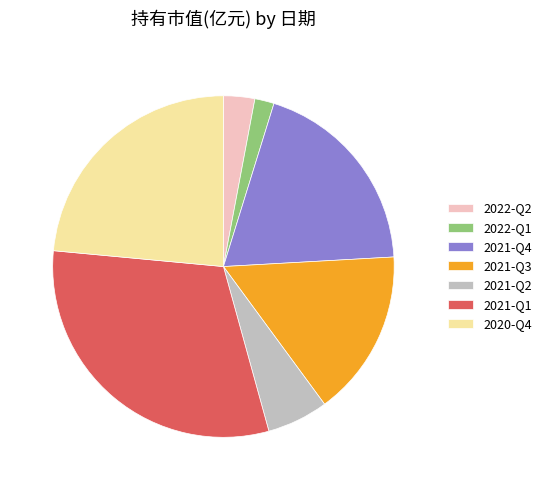

Which slice is the largest?

2021-Q1